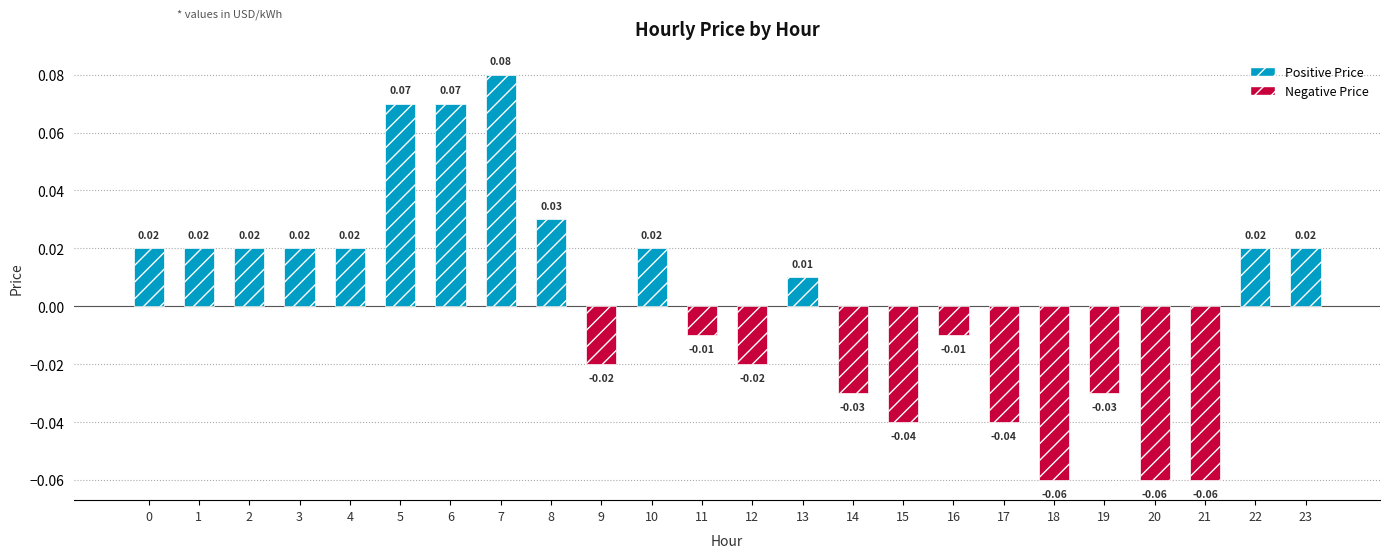

How many series are shown in this chart?

1